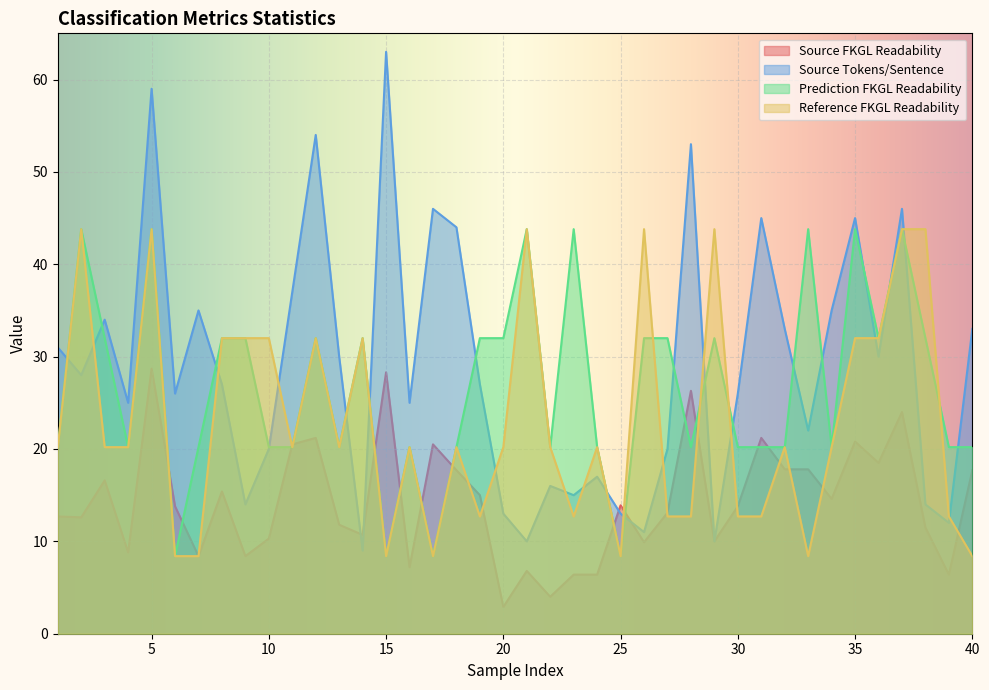

The Reference FKGL Readability series shows 18.9 at 10. True or false?

False